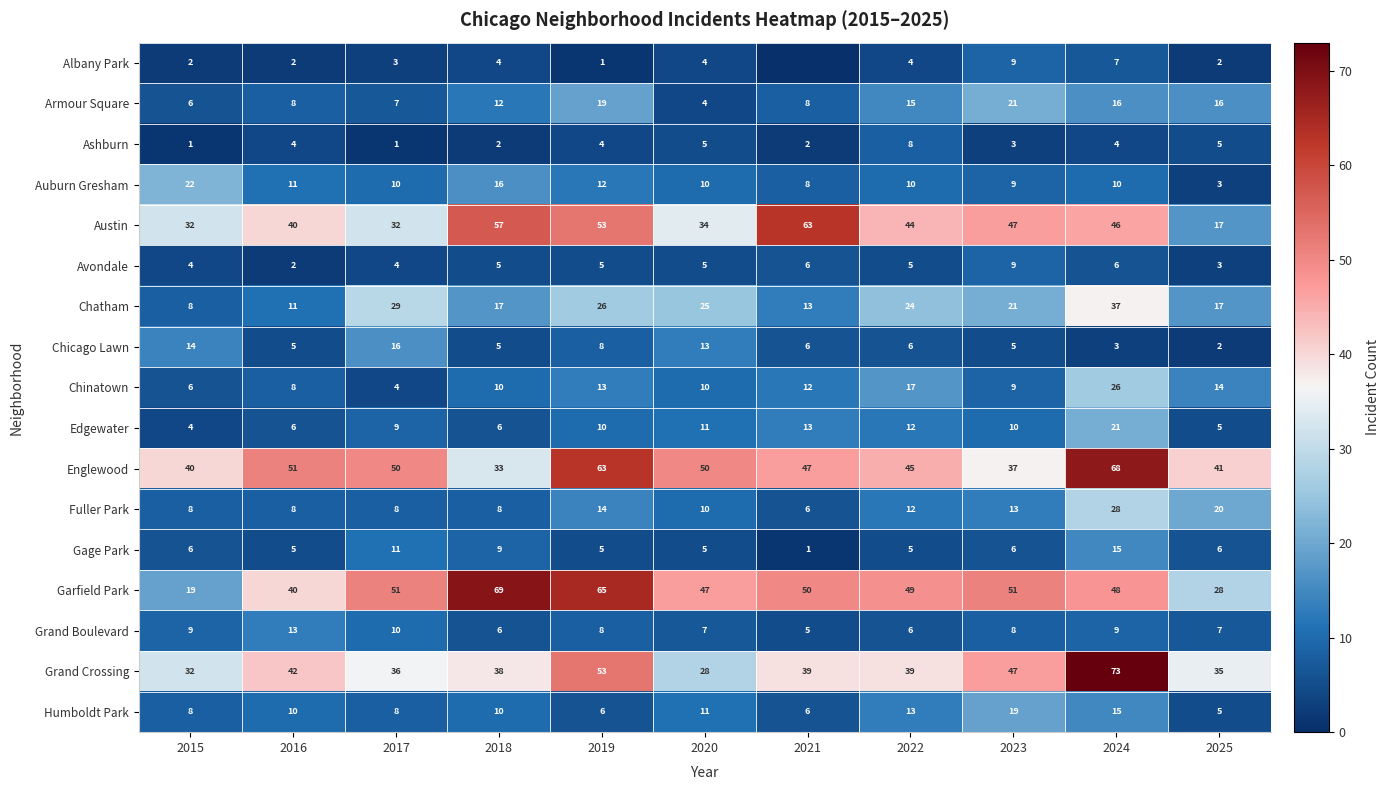

Between 2025 and 2024, which is larger?

2024